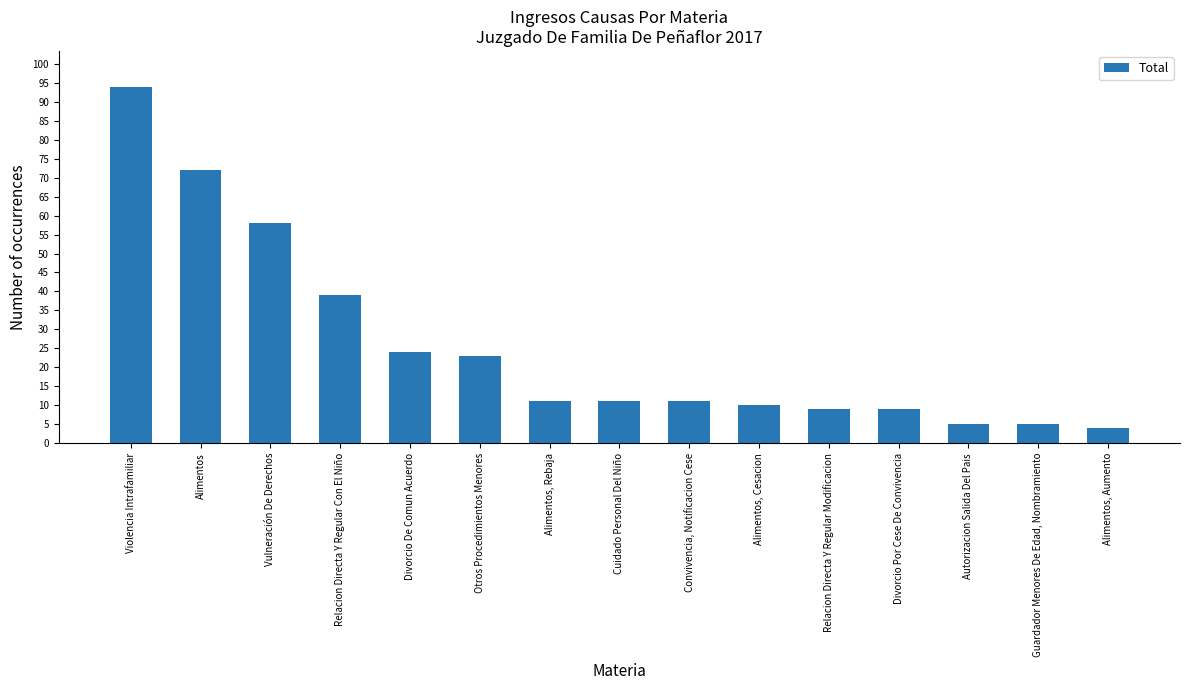

What is the approximate value at Alimentos, to the nearest 5?

70